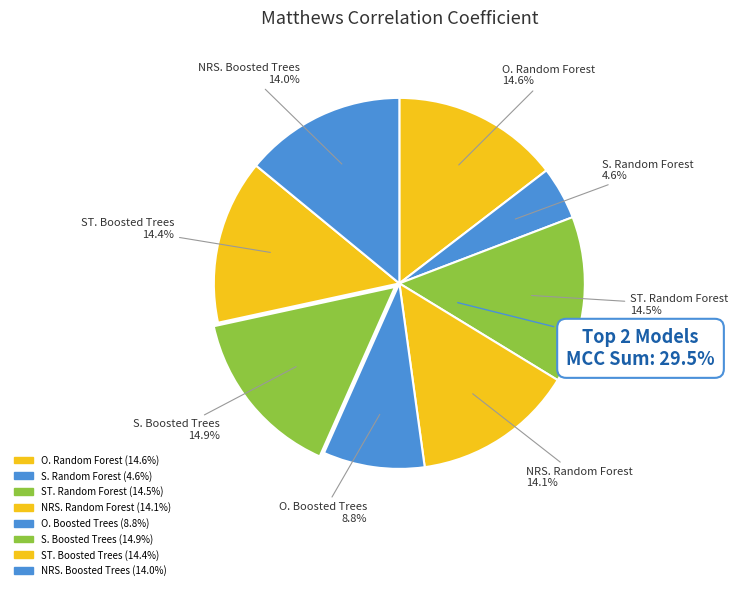

Which has a higher value, ST. Boosted Trees or O. Boosted Trees?

ST. Boosted Trees